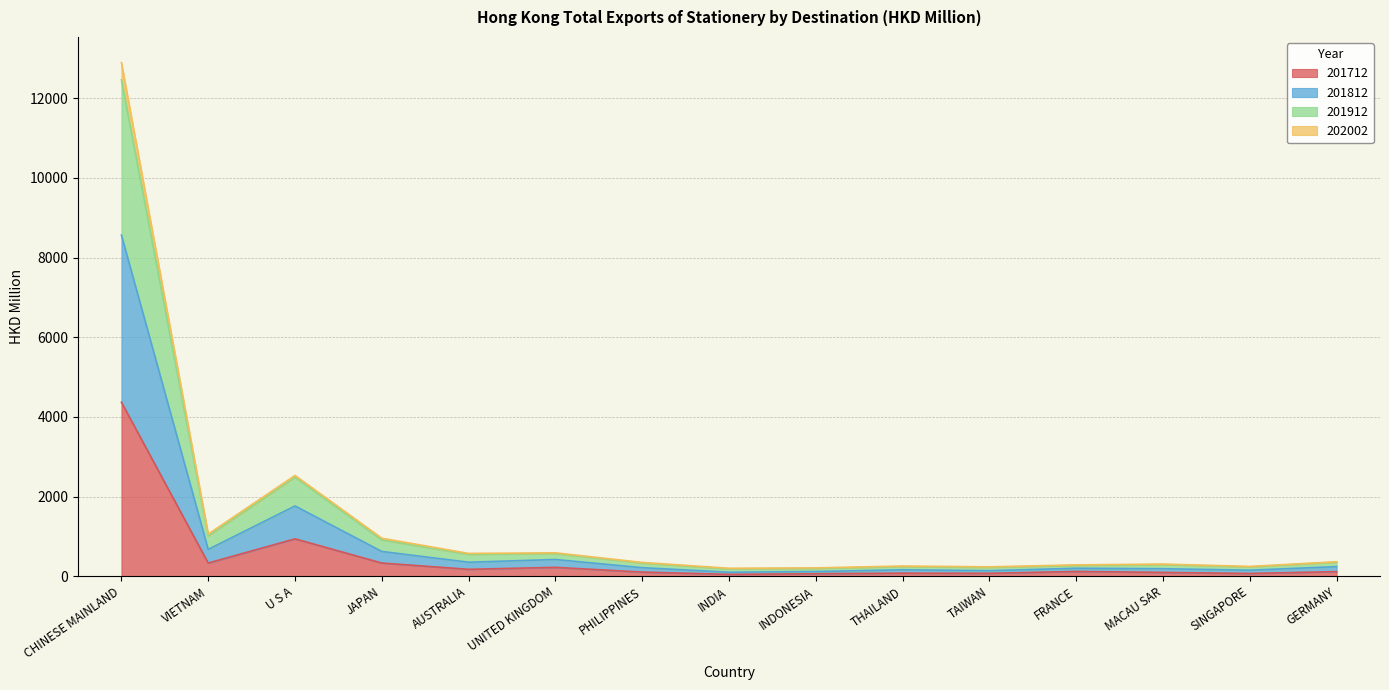

At which category is the sum across all series the highest?

CHINESE MAINLAND